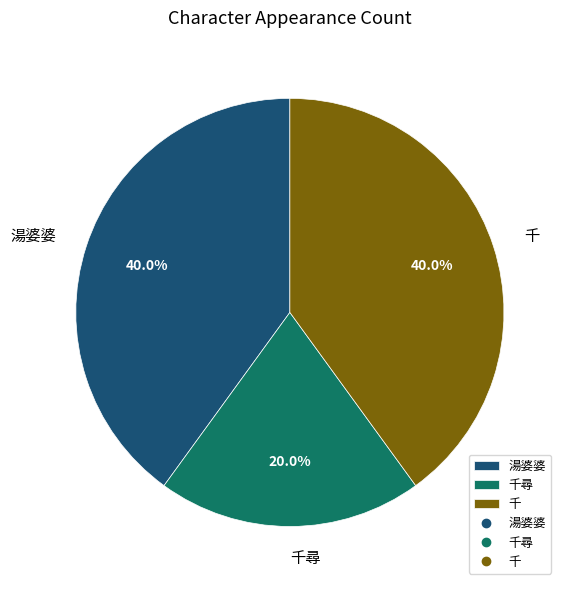

What percentage is the 千 slice, to the nearest percent?

40%